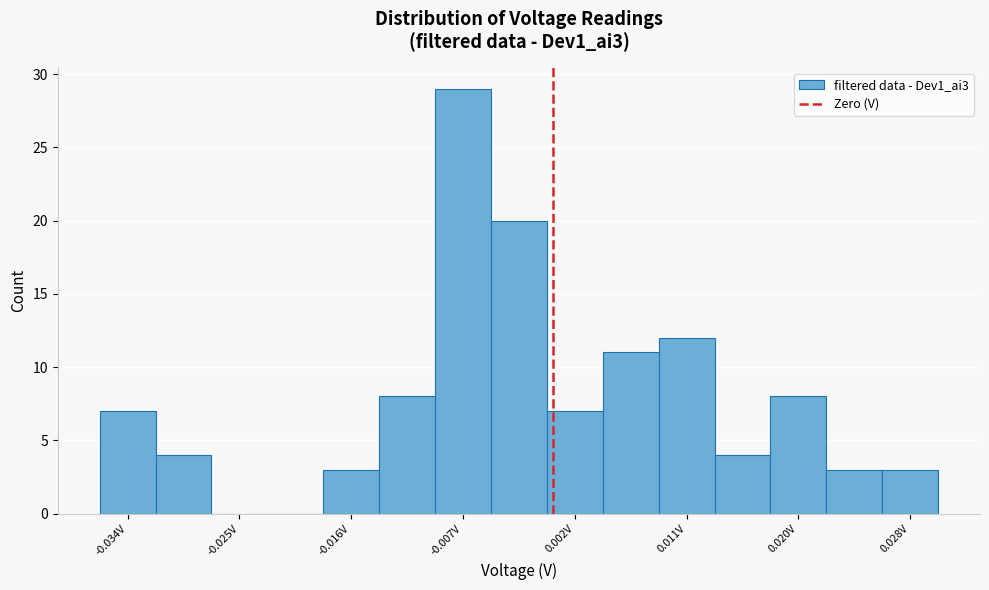

Reading left to right, list every bar in this chart as the range it spans on the x-axis followed by its height. Neither the bar edges nor the heights are printed on the chart, so give them approximately, as read against the axes.

-0.036 to -0.032: 7
-0.032 to -0.027: 4
-0.027 to -0.023: 0
-0.023 to -0.018: 0
-0.018 to -0.014: 3
-0.014 to -0.009: 8
-0.009 to -0.005: 29
-0.005 to -0.001: 20
-0.001 to 0.004: 7
0.004 to 0.008: 11
0.008 to 0.013: 12
0.013 to 0.017: 4
0.017 to 0.022: 8
0.022 to 0.026: 3
0.026 to 0.031: 3